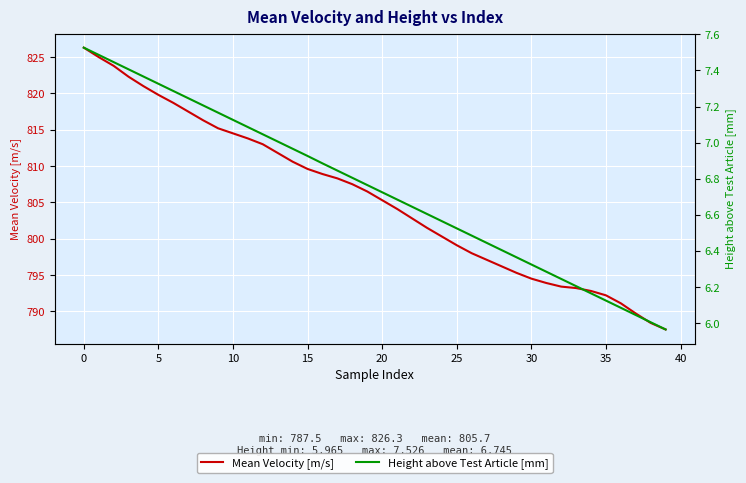

Which category has the lowest value across all series?

39